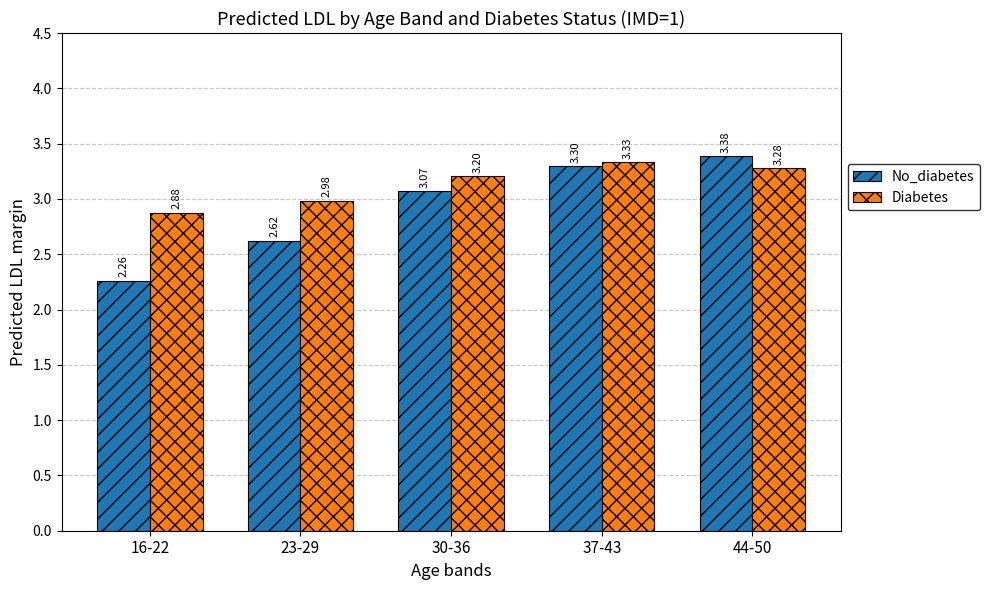

True or false: Diabetes has a value of 3.3 at 44-50.

True